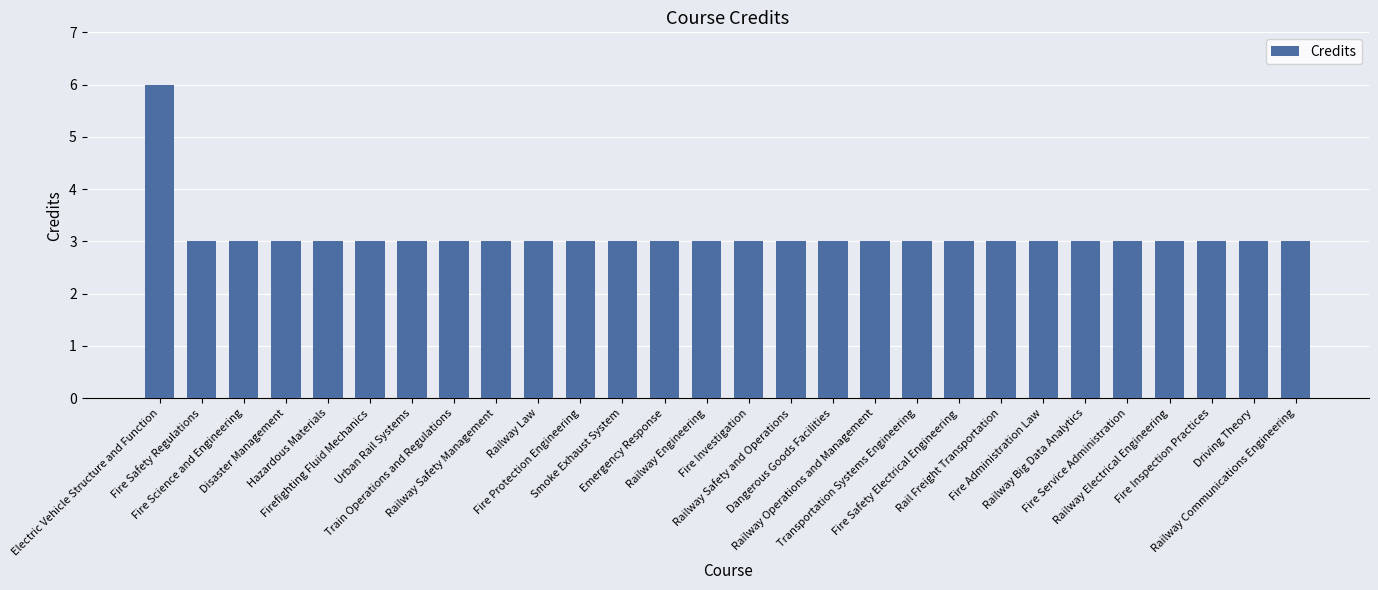

What is the sum of all values?

87